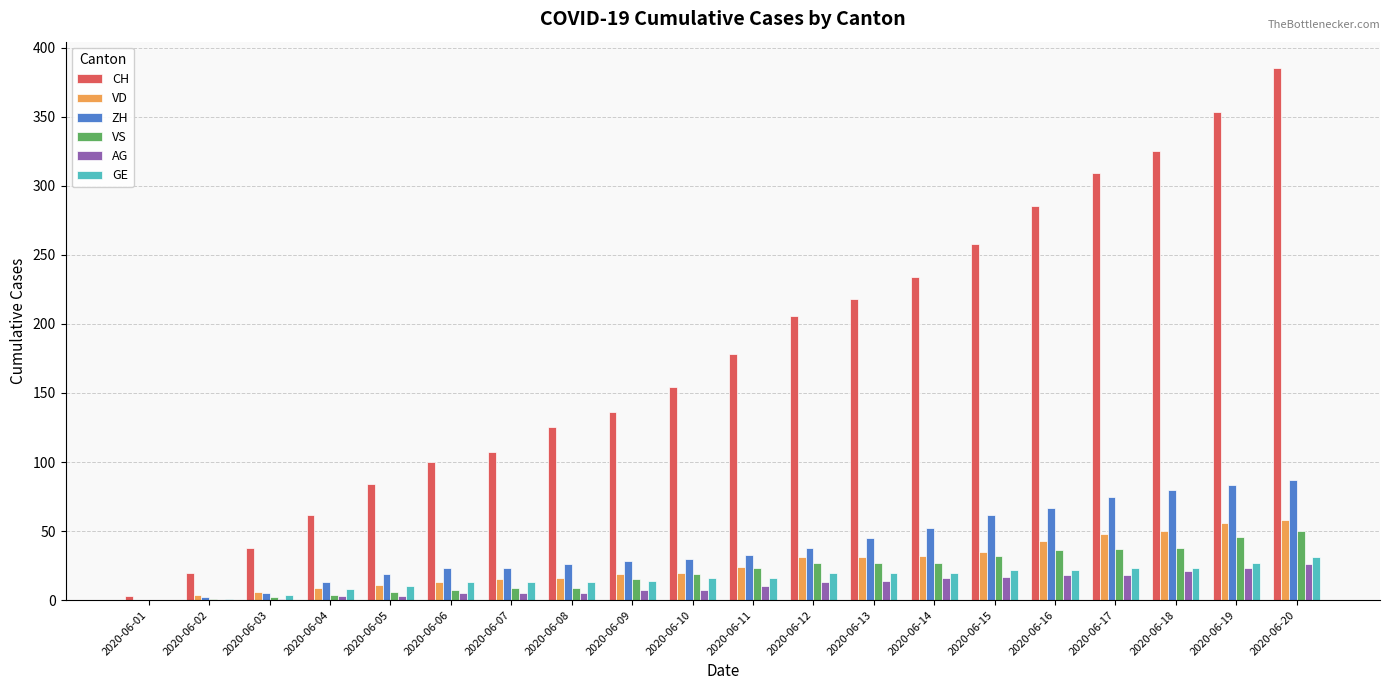

Is the value of GE at 2020-06-20 greater than the value of AG at 2020-06-05?

Yes